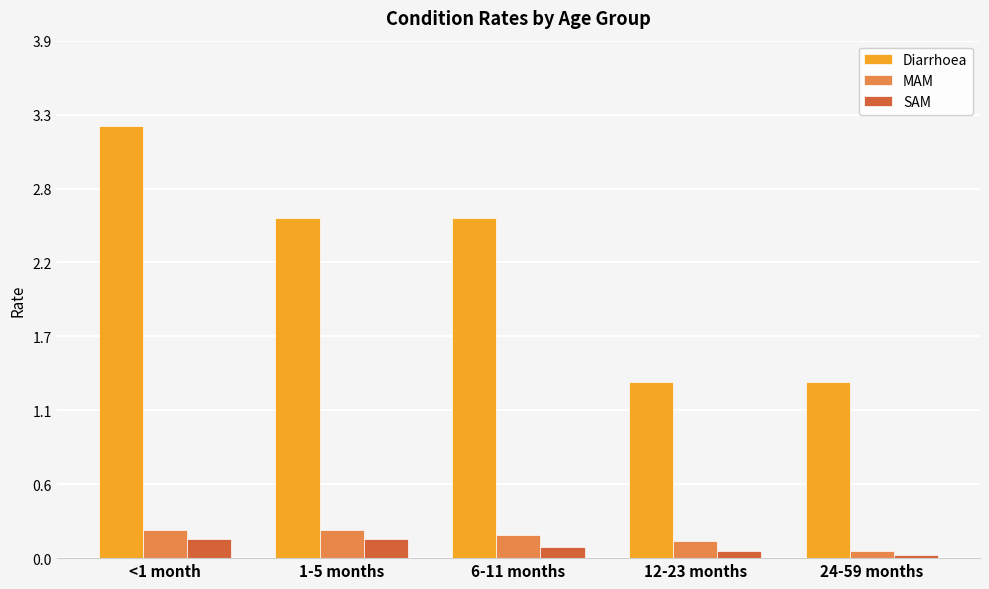

Does the chart contain stacked bars?

No